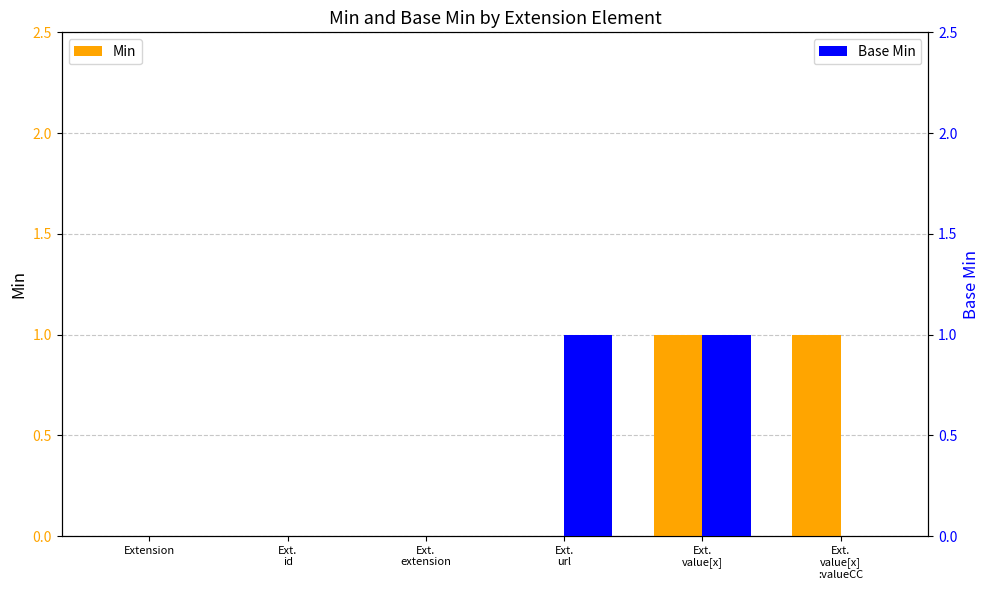

What position from the left is Ext.
url?

4